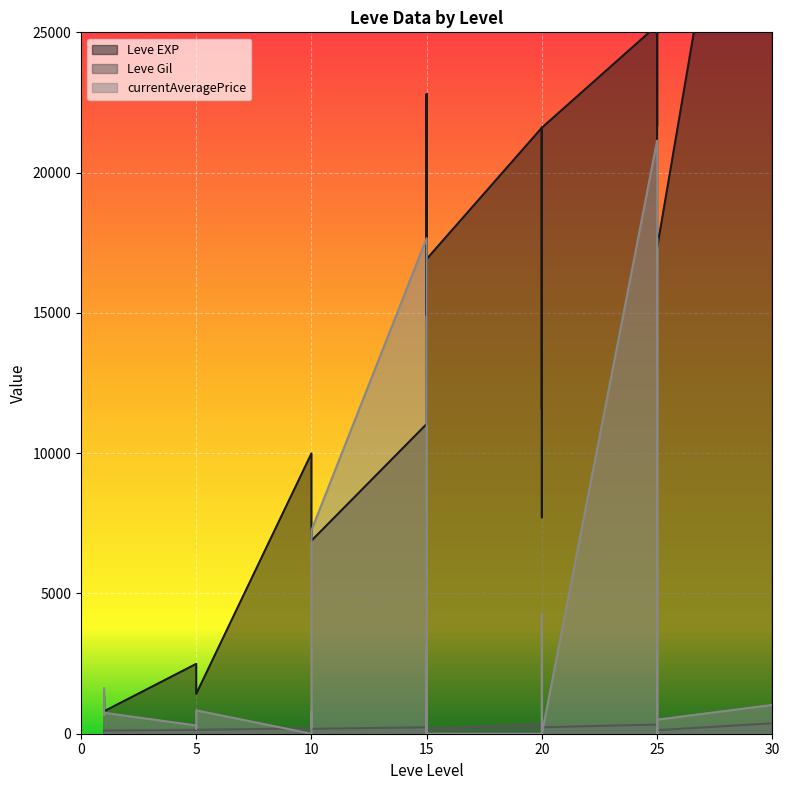

How many values in currentAveragePrice are above zero?

20